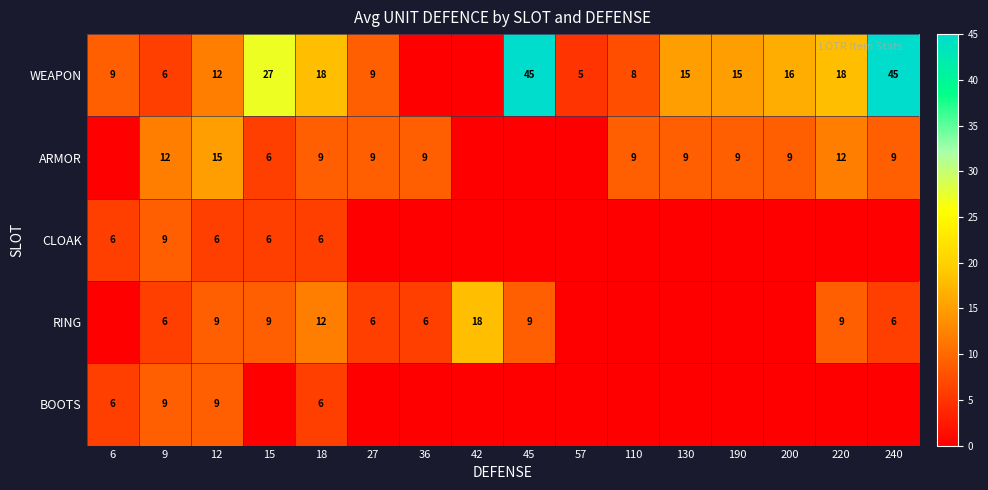

What is the difference between the highest and lowest values at 12?

9